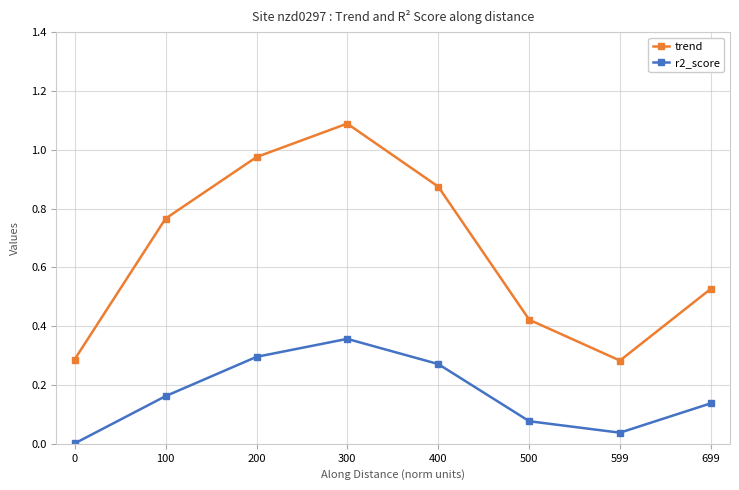

What is the difference between the highest and lowest values at 100?

0.6